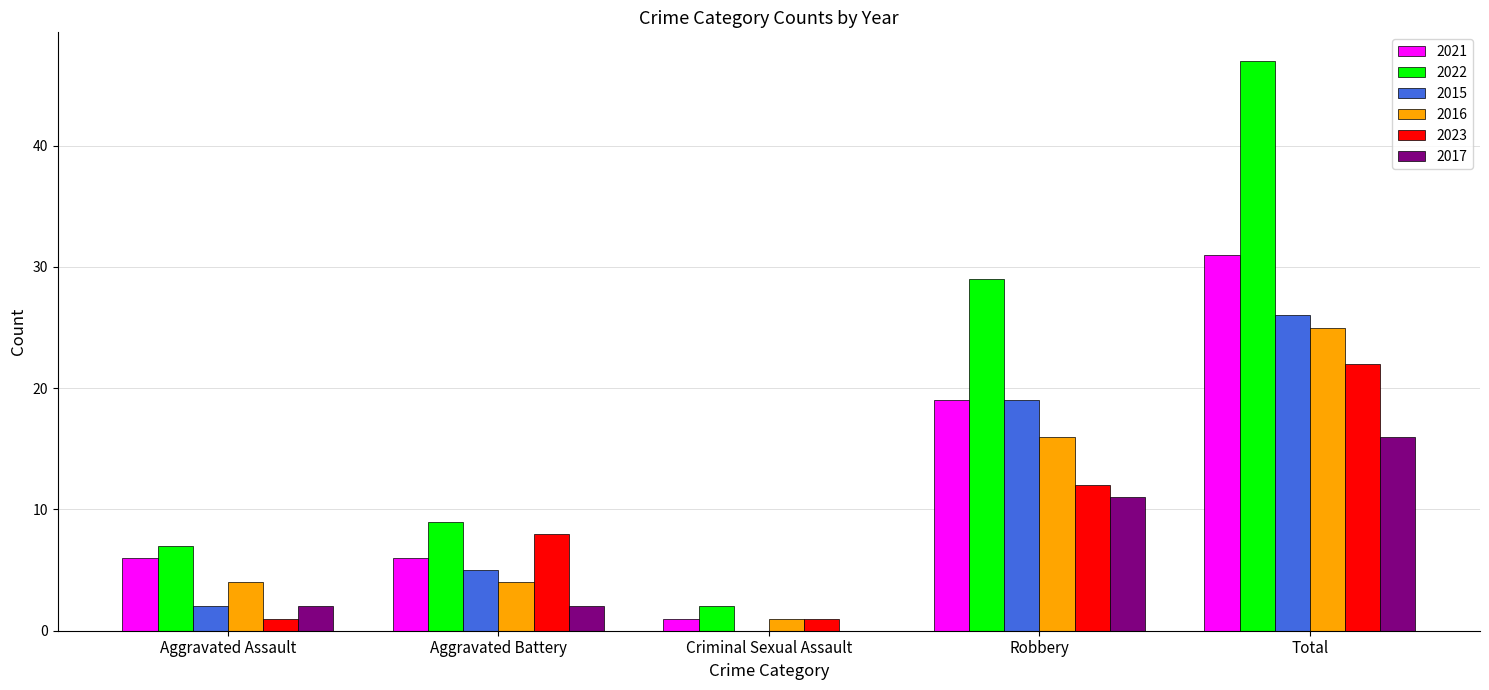

How many positive values does the 2015 series have?

4